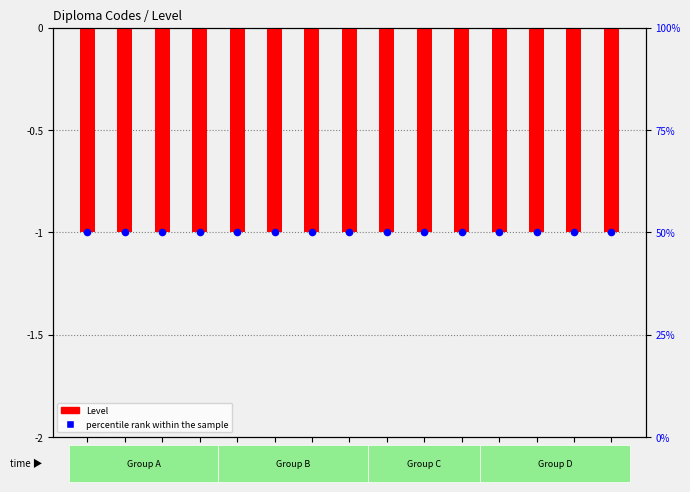

What is the total value across all series at DAU?

49